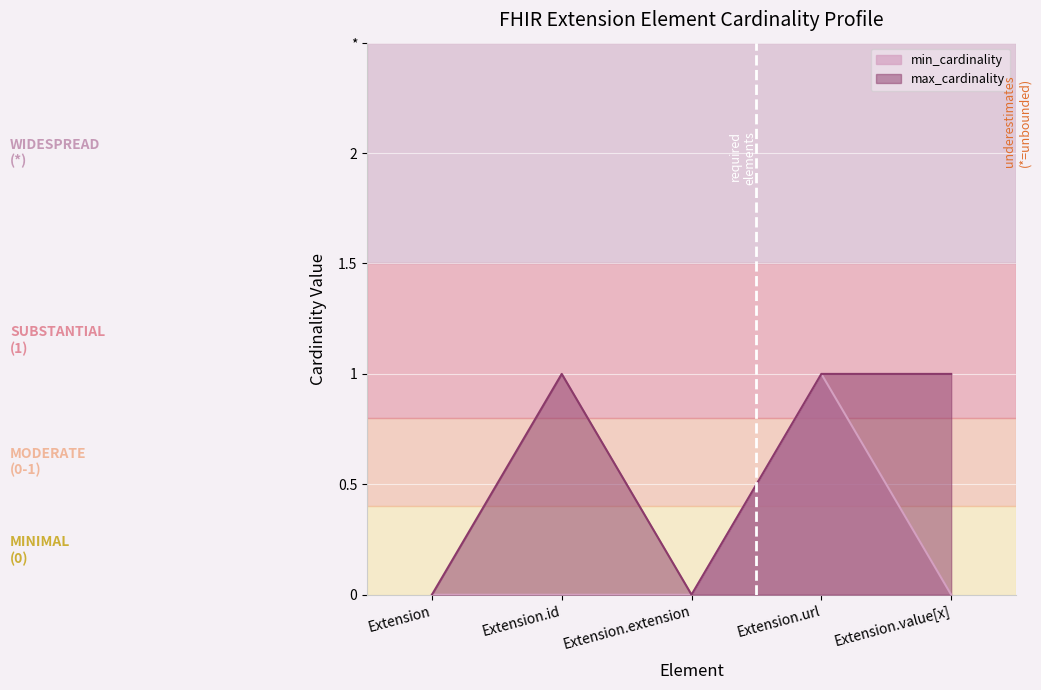

True or false: max_cardinality and min_cardinality cross at least once.

False